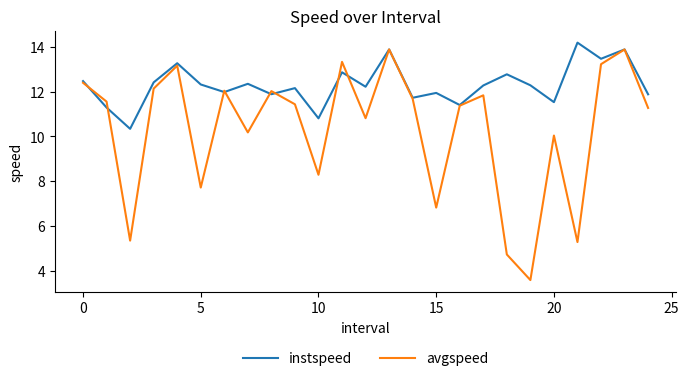

What is the smallest value displayed?

3.6